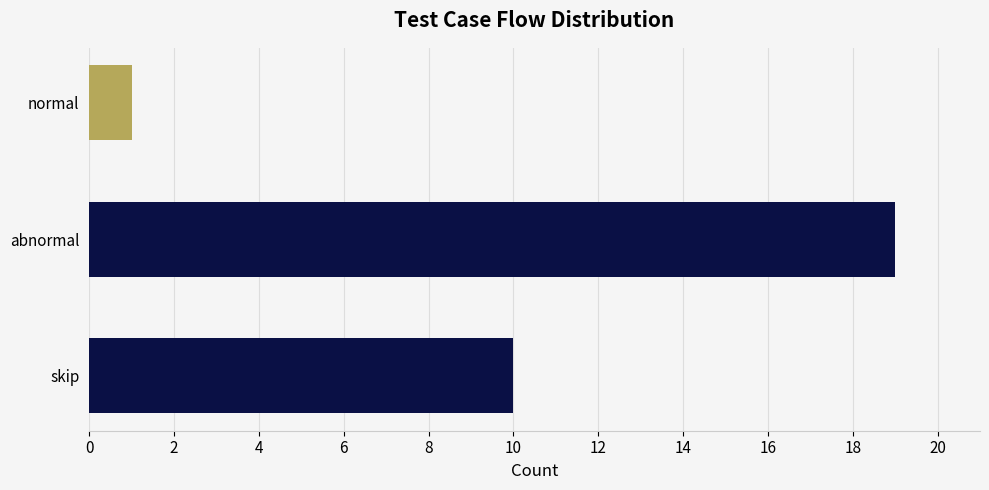

Rank the categories by value from lowest to highest.

normal, skip, abnormal